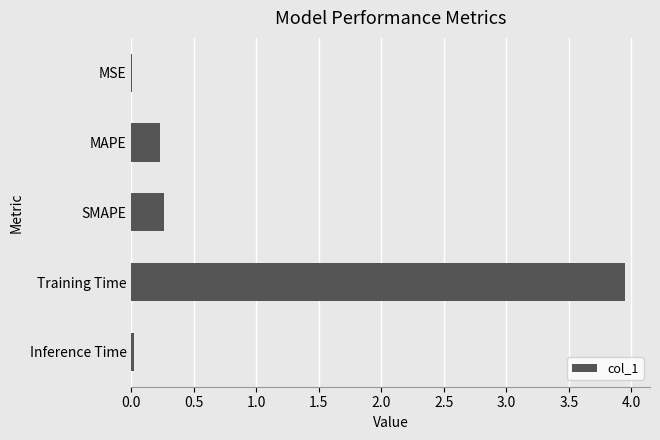

Which has a higher value, Training Time or MAPE?

Training Time